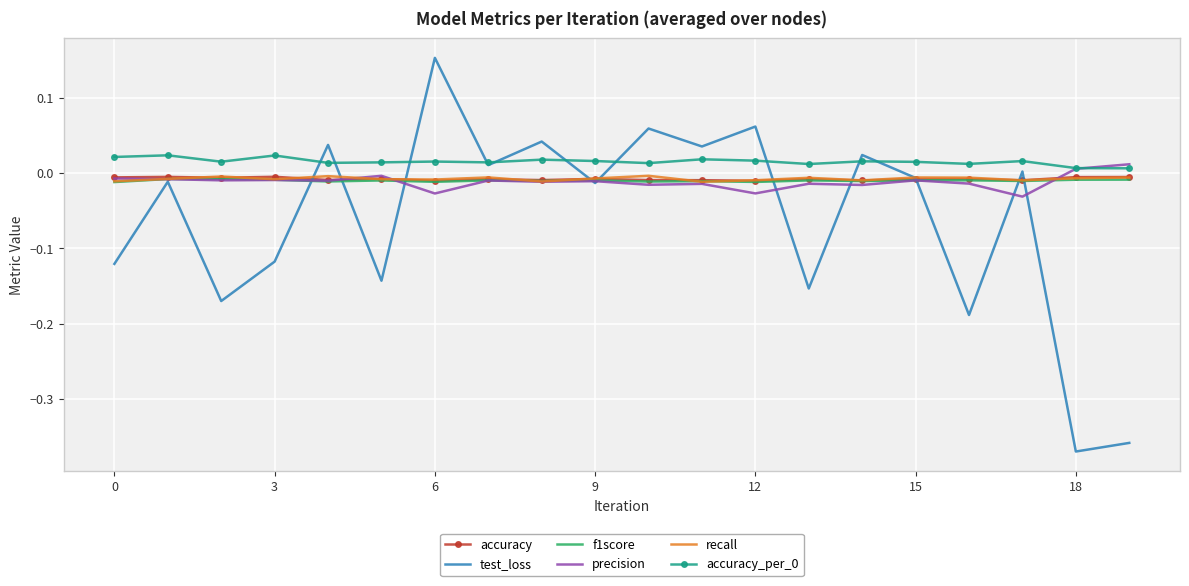

Which series has the widest spread of values?

test_loss